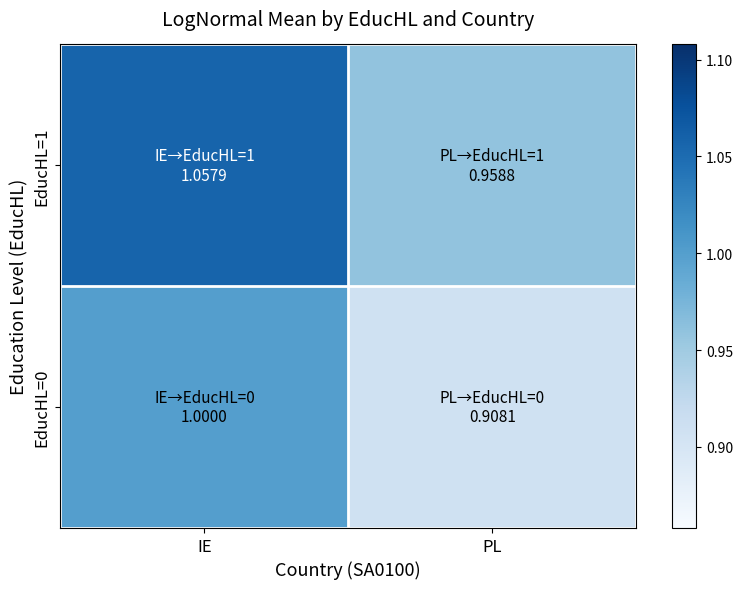

What is the difference between the highest and lowest values at PL?

0.1